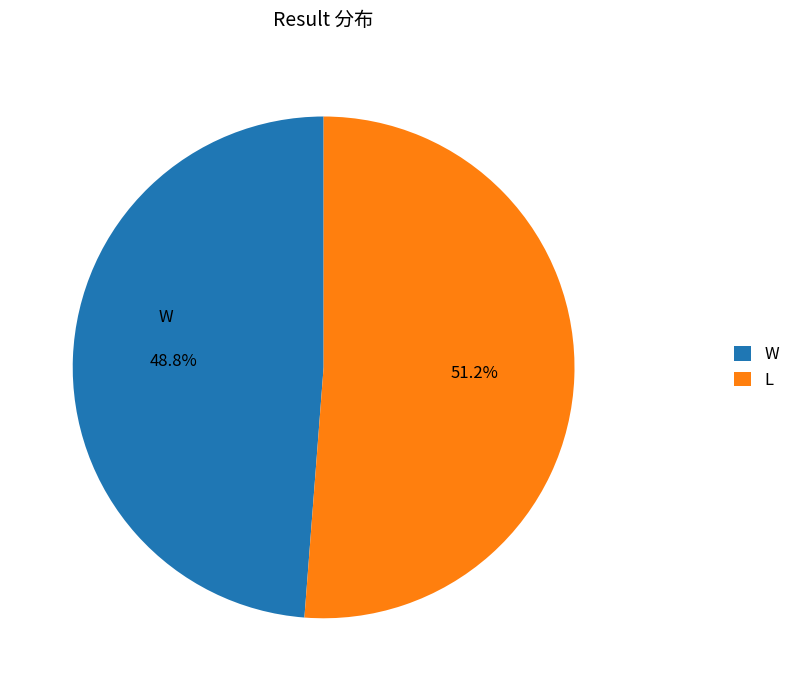

To the nearest percent, what is the difference between the largest and smallest slice percentages?

2%